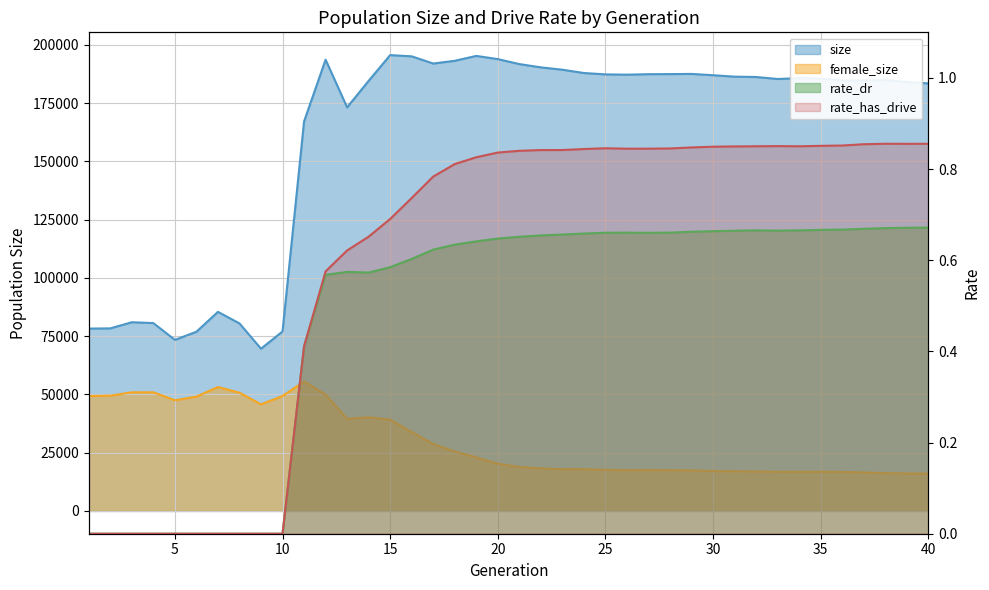

Count the number of data series in this chart.

4